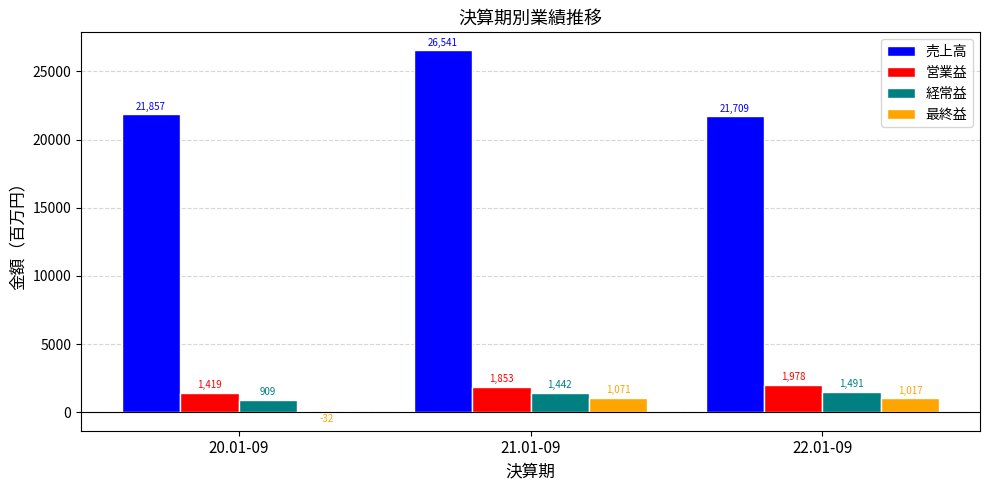

What is the highest value of the 最終益 series?

1071